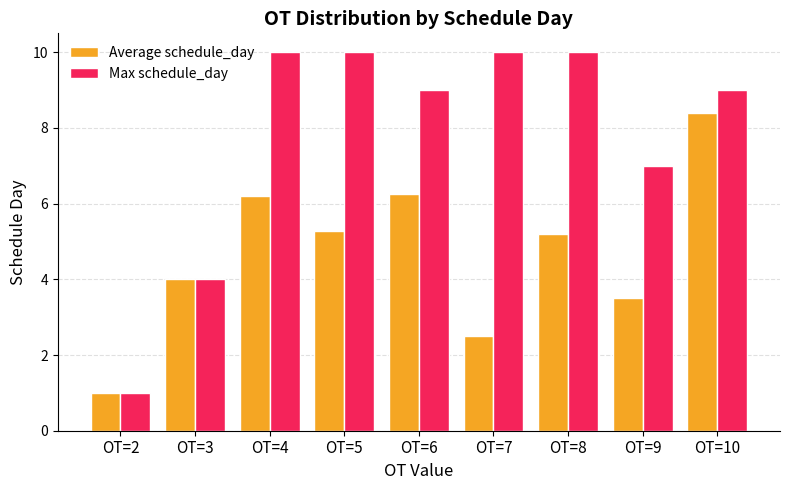

Which series has the largest range (max minus min)?

Max schedule_day